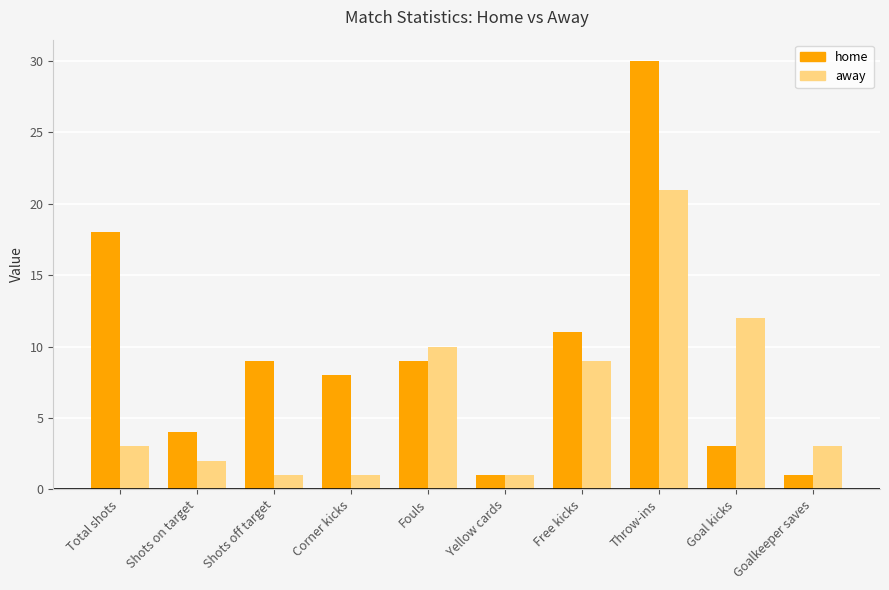

At which category is the sum across all series the highest?

Throw-ins